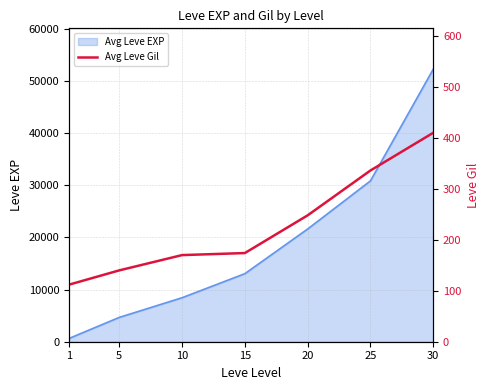

Rank the categories by value from lowest to highest.

1, 5, 10, 15, 20, 25, 30